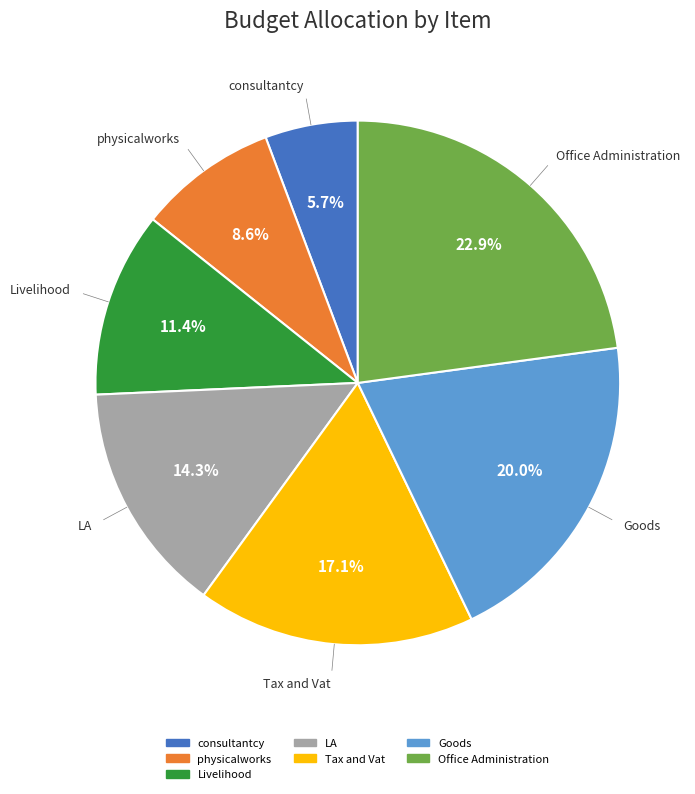

Count the number of slices in the pie.

7